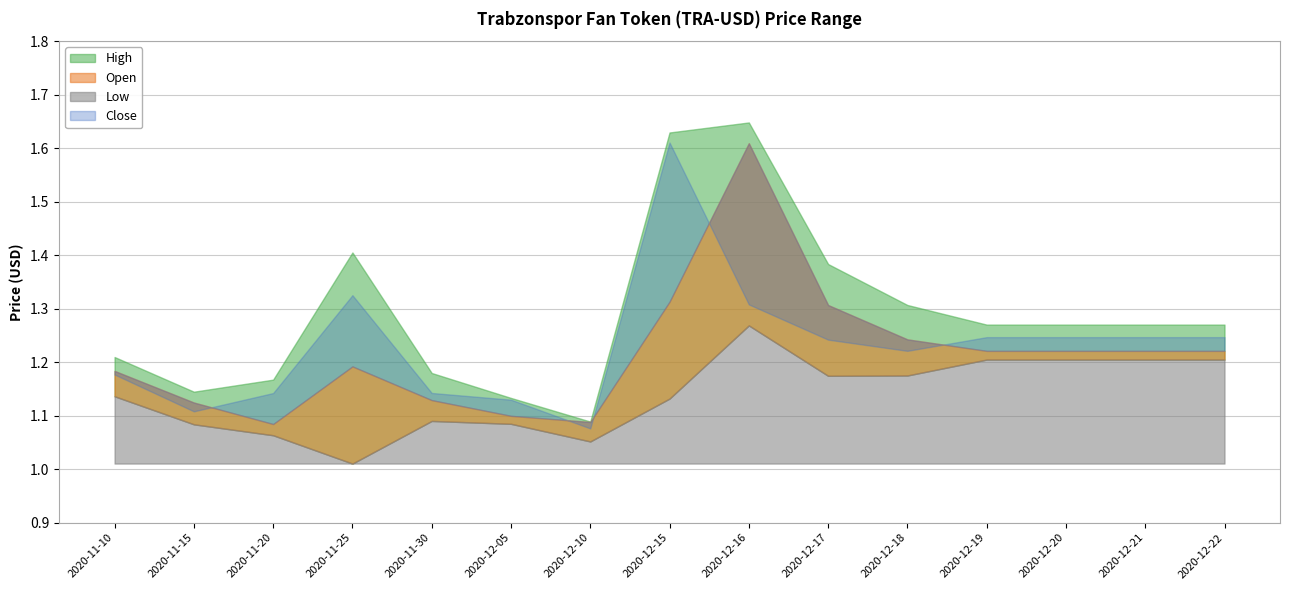

At how many categories does at least one series exceed 1?

15